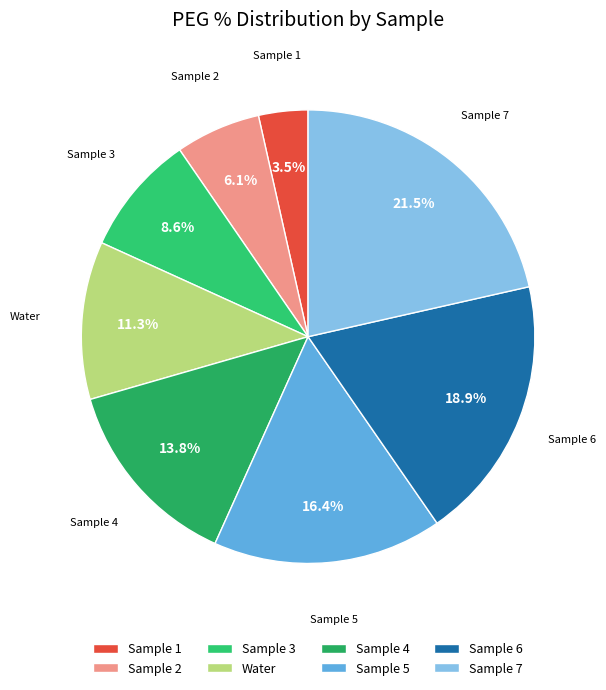

Is Sample 6 the majority of the pie?

No